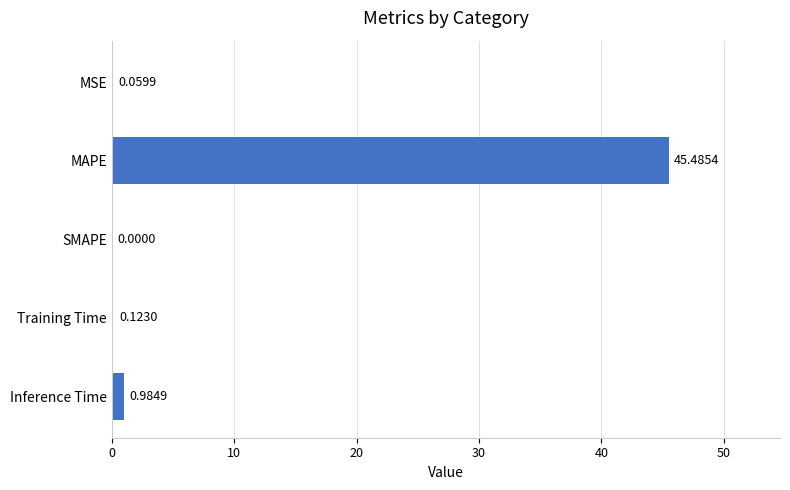

What is the change in value from MSE to Inference Time?

+0.9